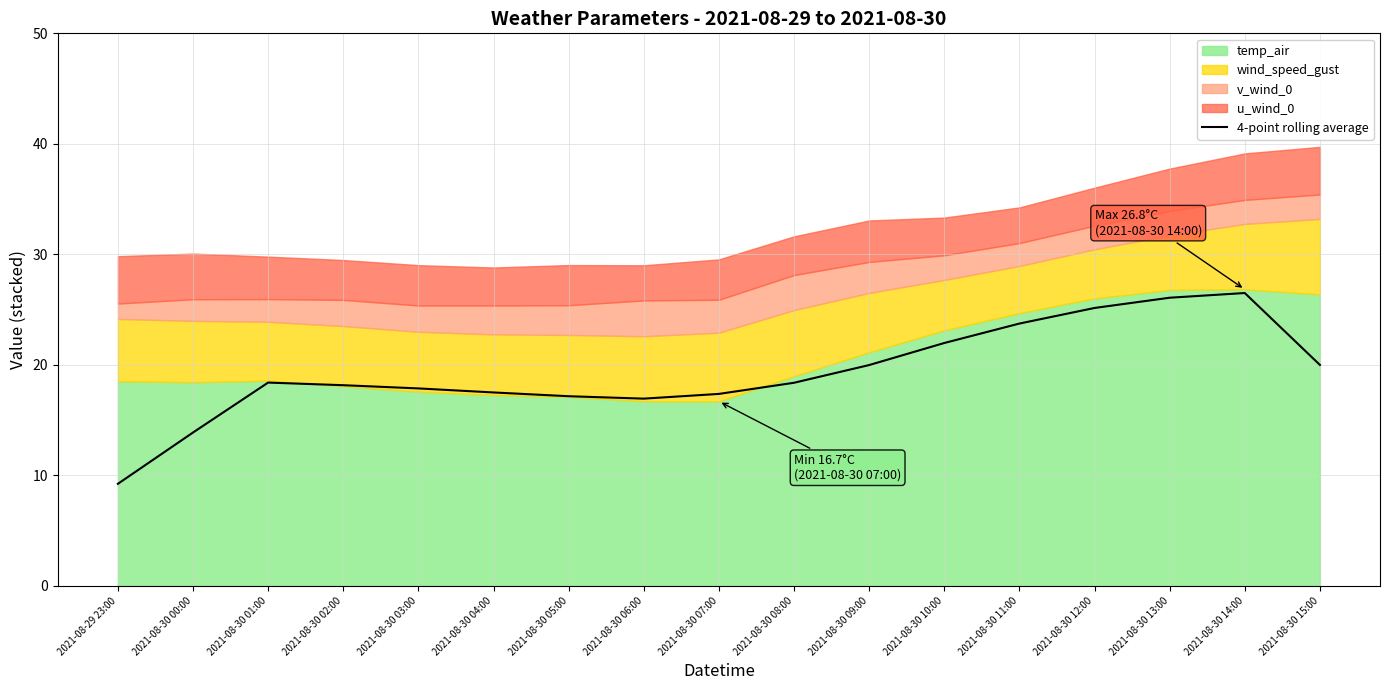

How many points are higher than both their immediate neighbors (excluding endpoints)?

2